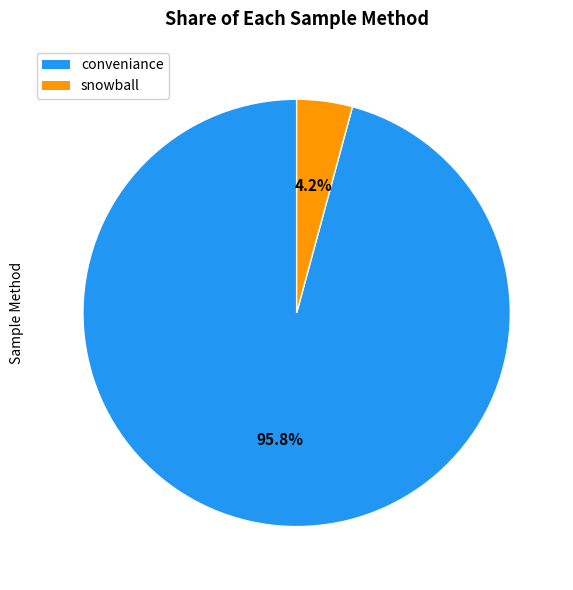

To the nearest percent, what is the average slice percentage?

50%